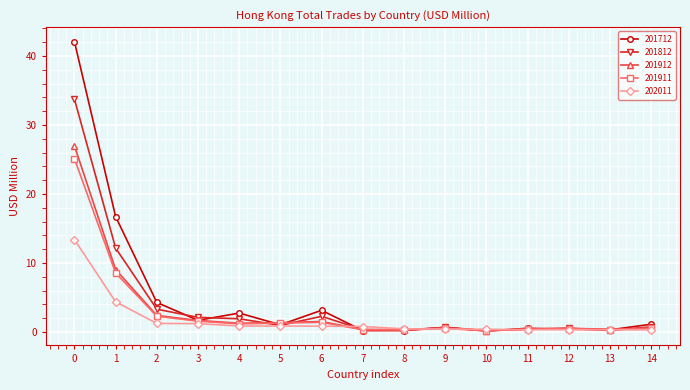

Which category has the highest value in the 201712 series?

0